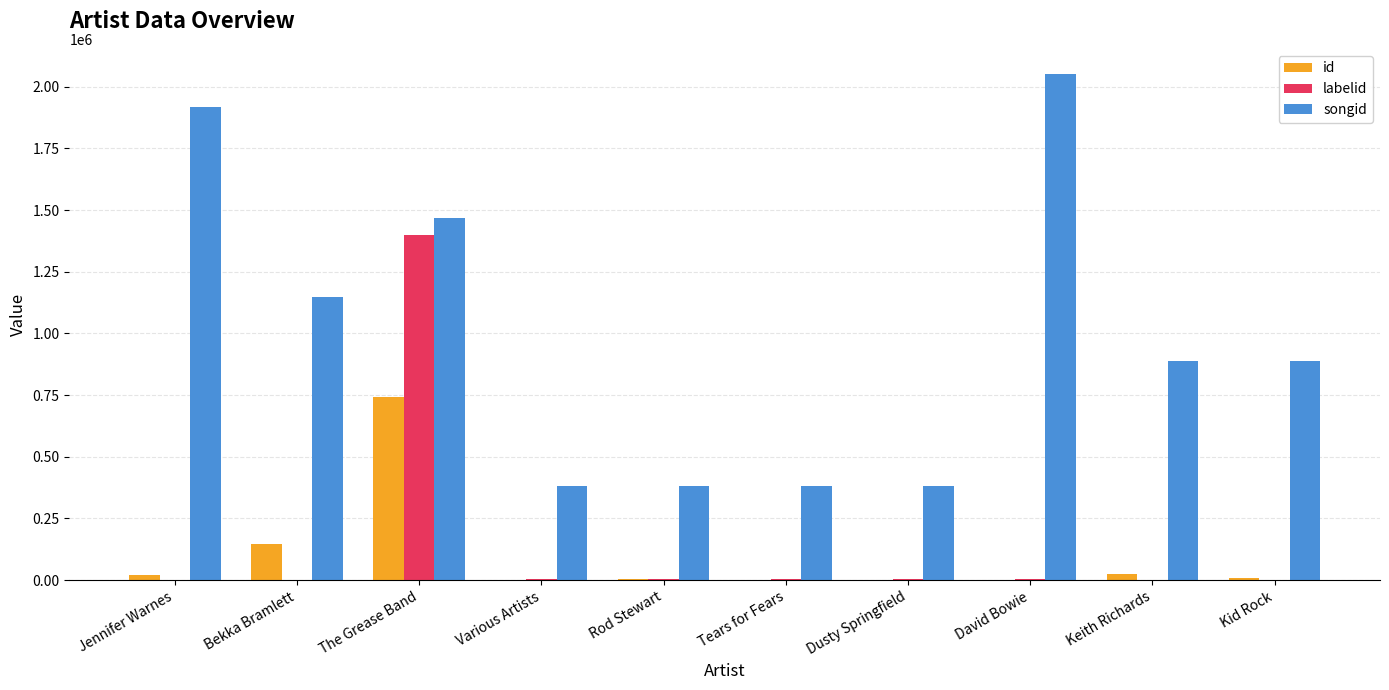

What is the greatest value displayed?

2051401